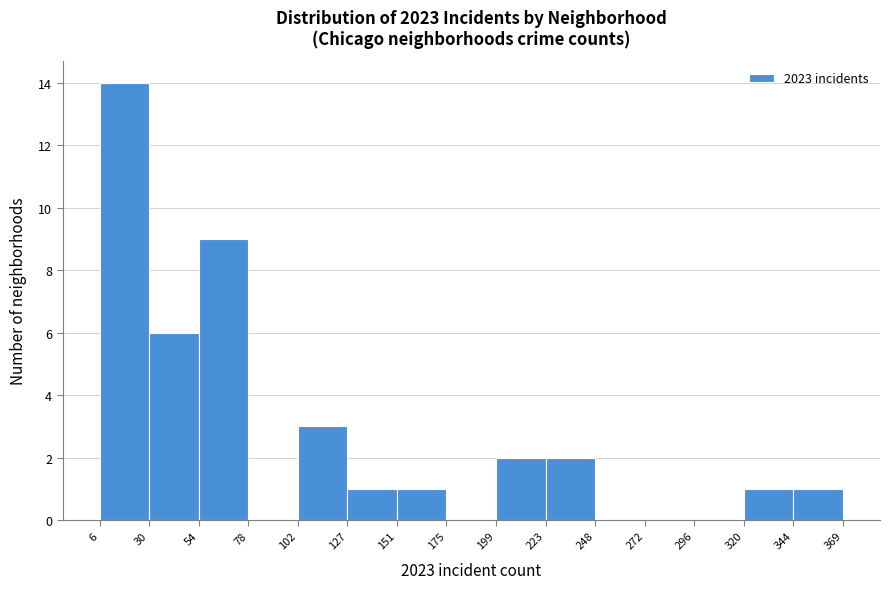

Reading left to right, list every bar in this chart as the range it spans on the x-axis followed by its height. The values are not printed on the chart, so give them approximately, as read against the axis.

6 to 30: 14
30 to 54: 6
54 to 78: 9
78 to 102: 0
102 to 127: 3
127 to 151: 1
151 to 175: 1
175 to 199: 0
199 to 223: 2
223 to 248: 2
248 to 272: 0
272 to 296: 0
296 to 320: 0
320 to 344: 1
344 to 369: 1